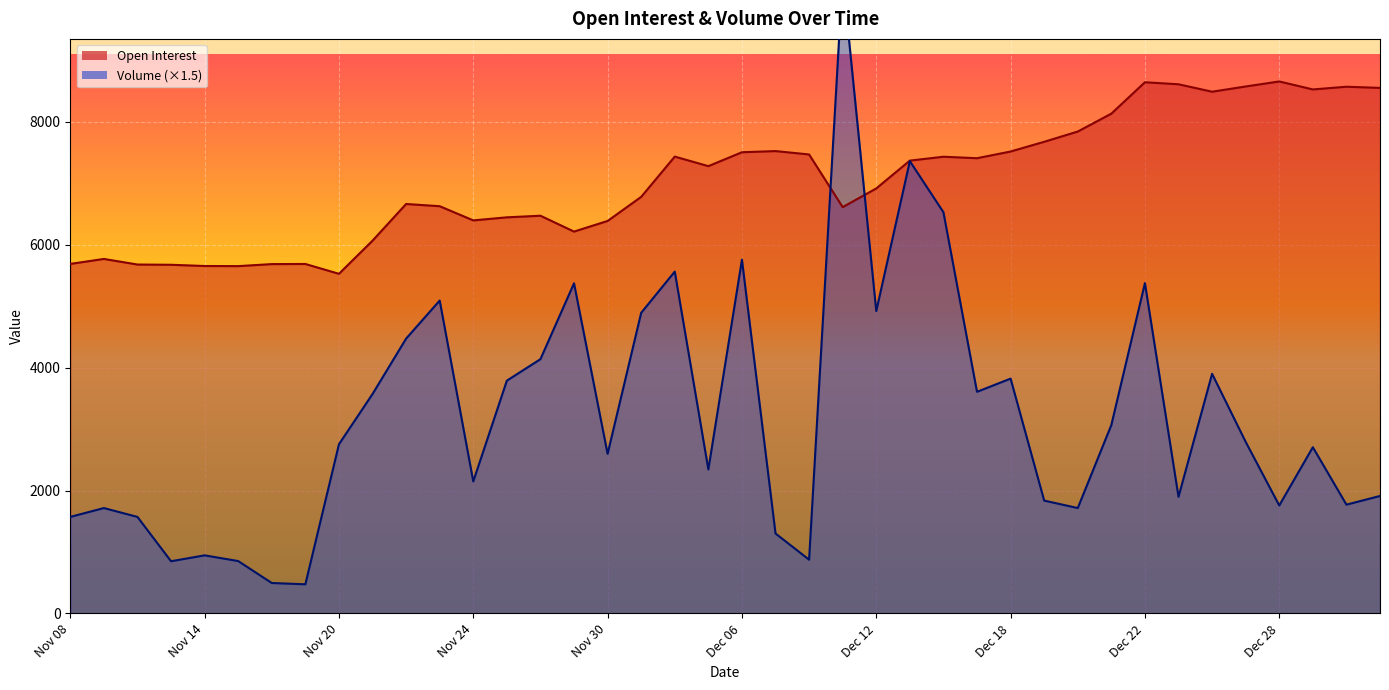

Which category has the lowest value in the Open Interest series?

Nov 20